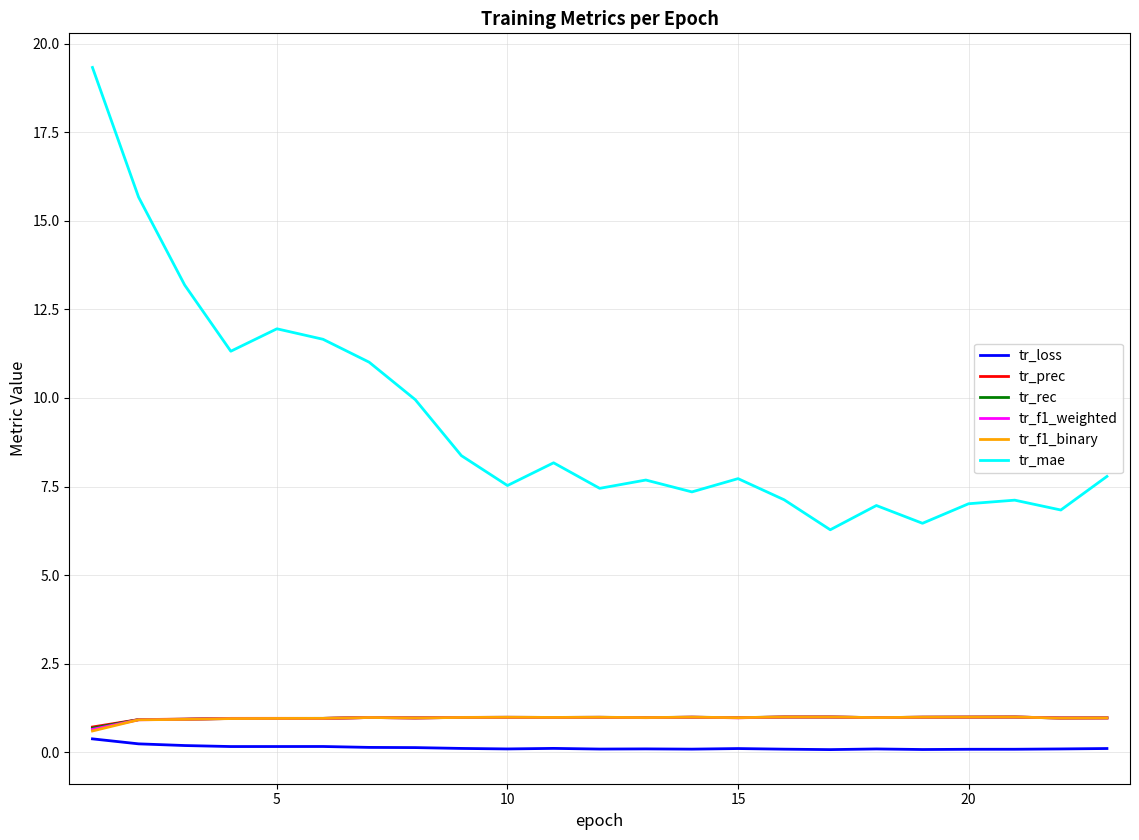

What is the maximum value for tr_f1_binary?

1.0